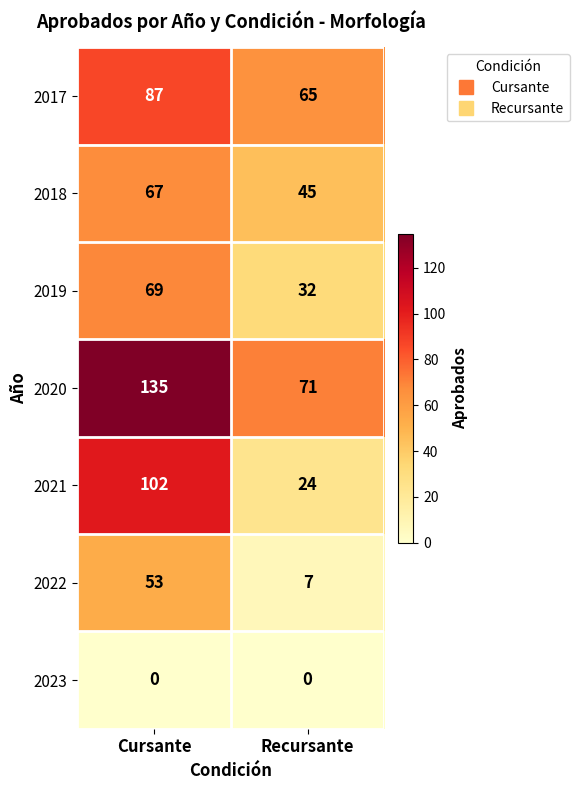

At which label does 2018 reach its peak?

Cursante